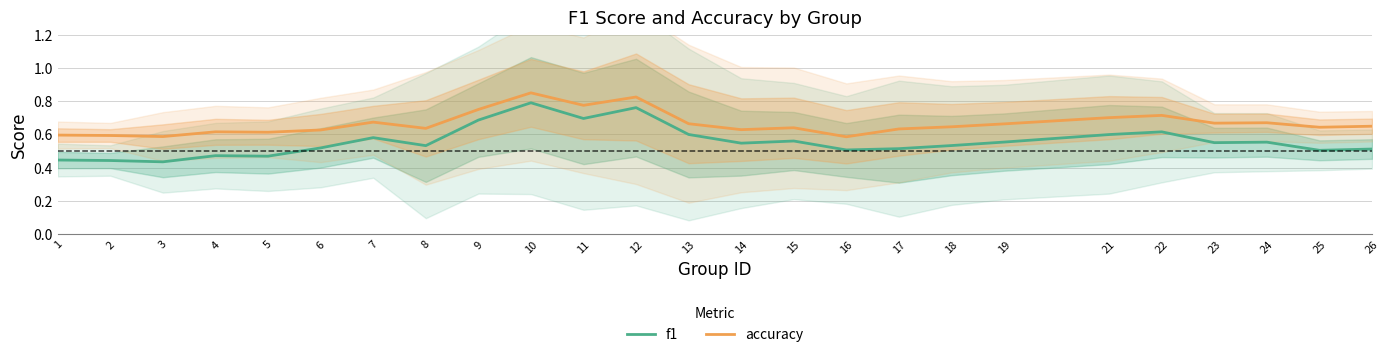

Is the value of f1 at 7 greater than the value of accuracy at 3?

No